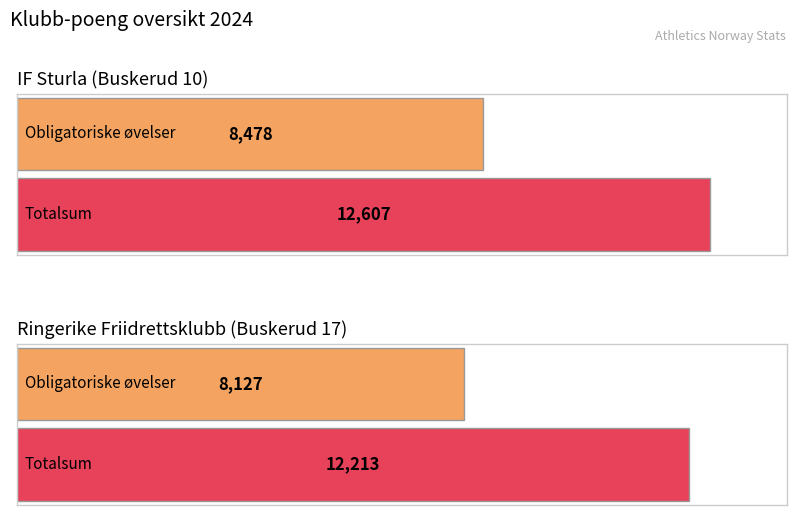

The Obligatoriske øvelser series shows 8478 at IF Sturla (Buskerud 10). True or false?

True